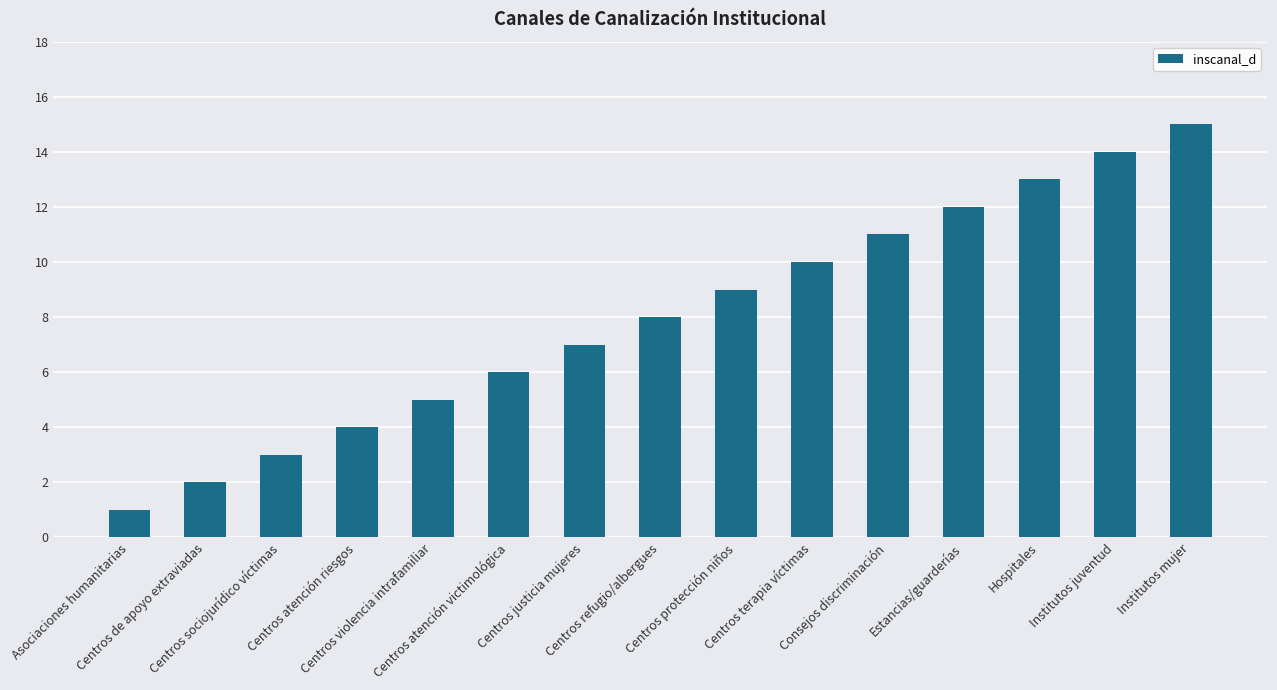

What is the value of the 1st bar from the left?

1